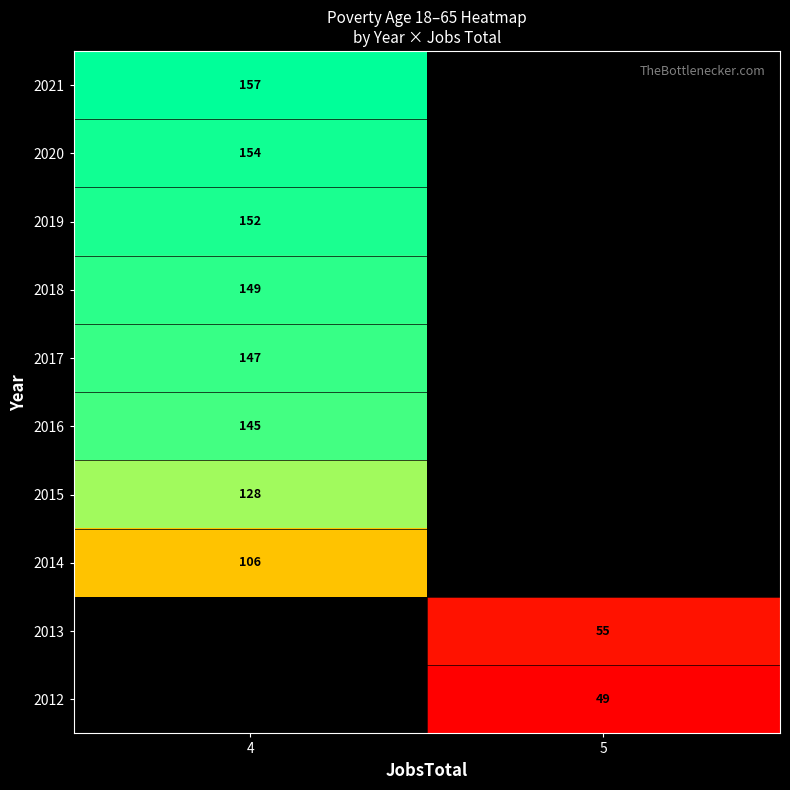

Is the value of 2017 at 4 greater than the value of 2016 at 4?

Yes